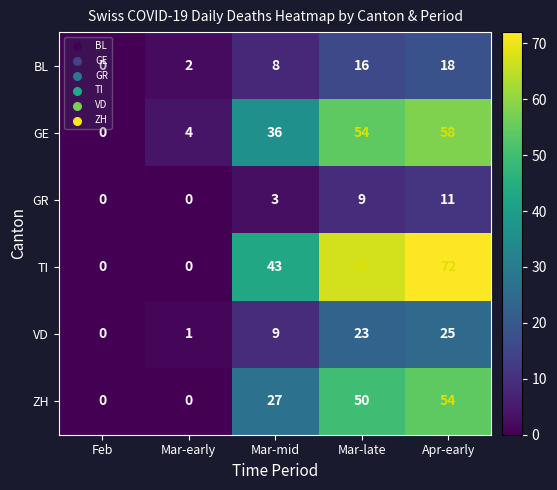

What is the average value of the BL series?

9